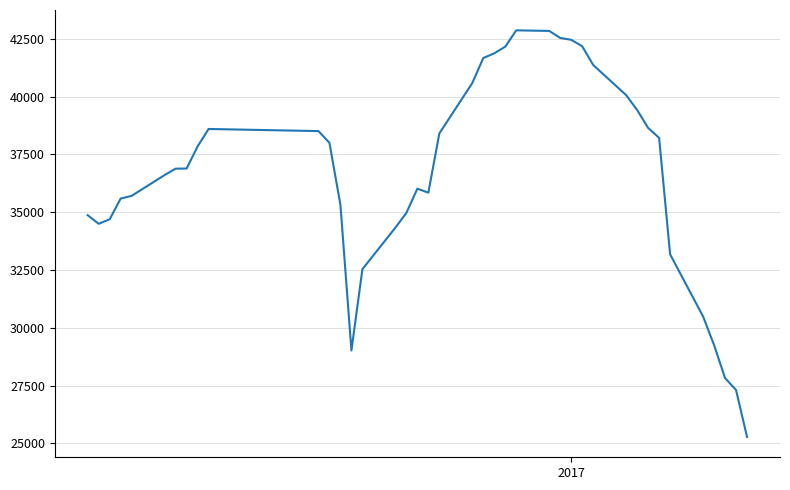

Does the chart have visible grid lines?

Yes